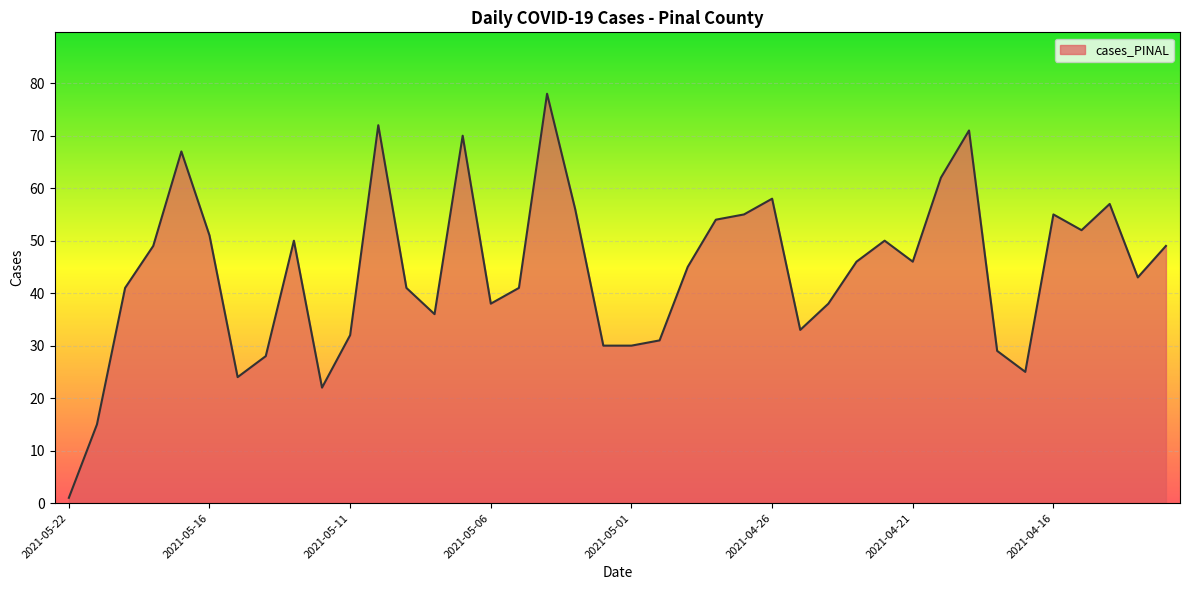

What is the maximum value shown in the chart?

78